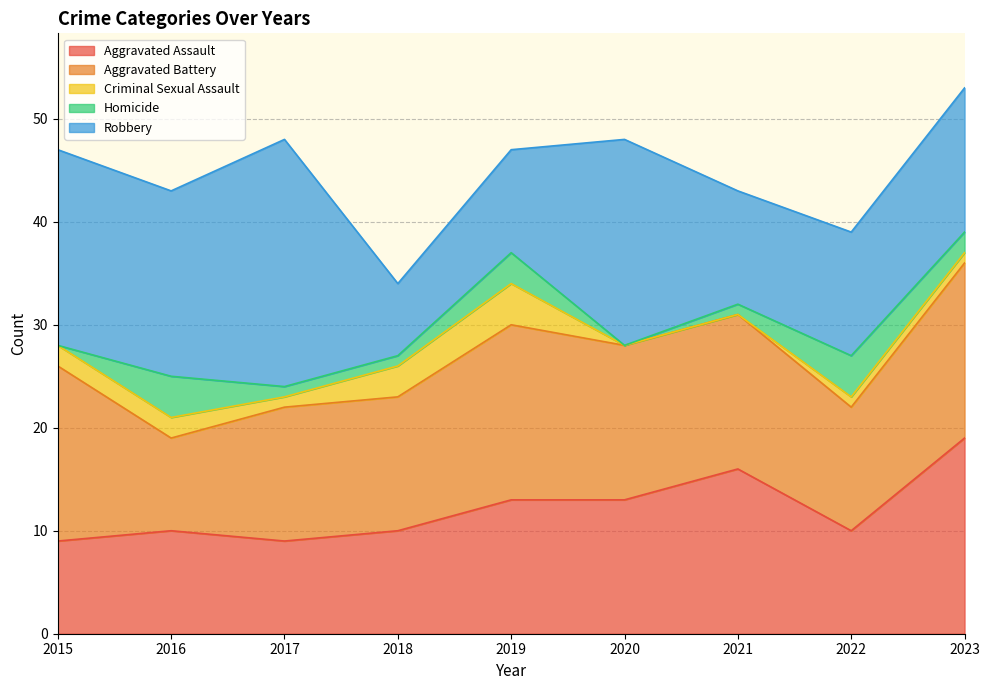

The Aggravated Battery series shows 17 at 2015. True or false?

True